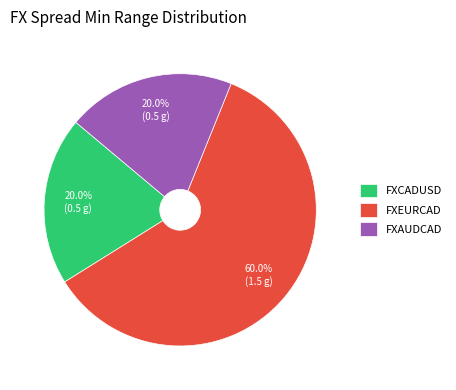

Which slice represents more than half of the pie?

FXEURCAD